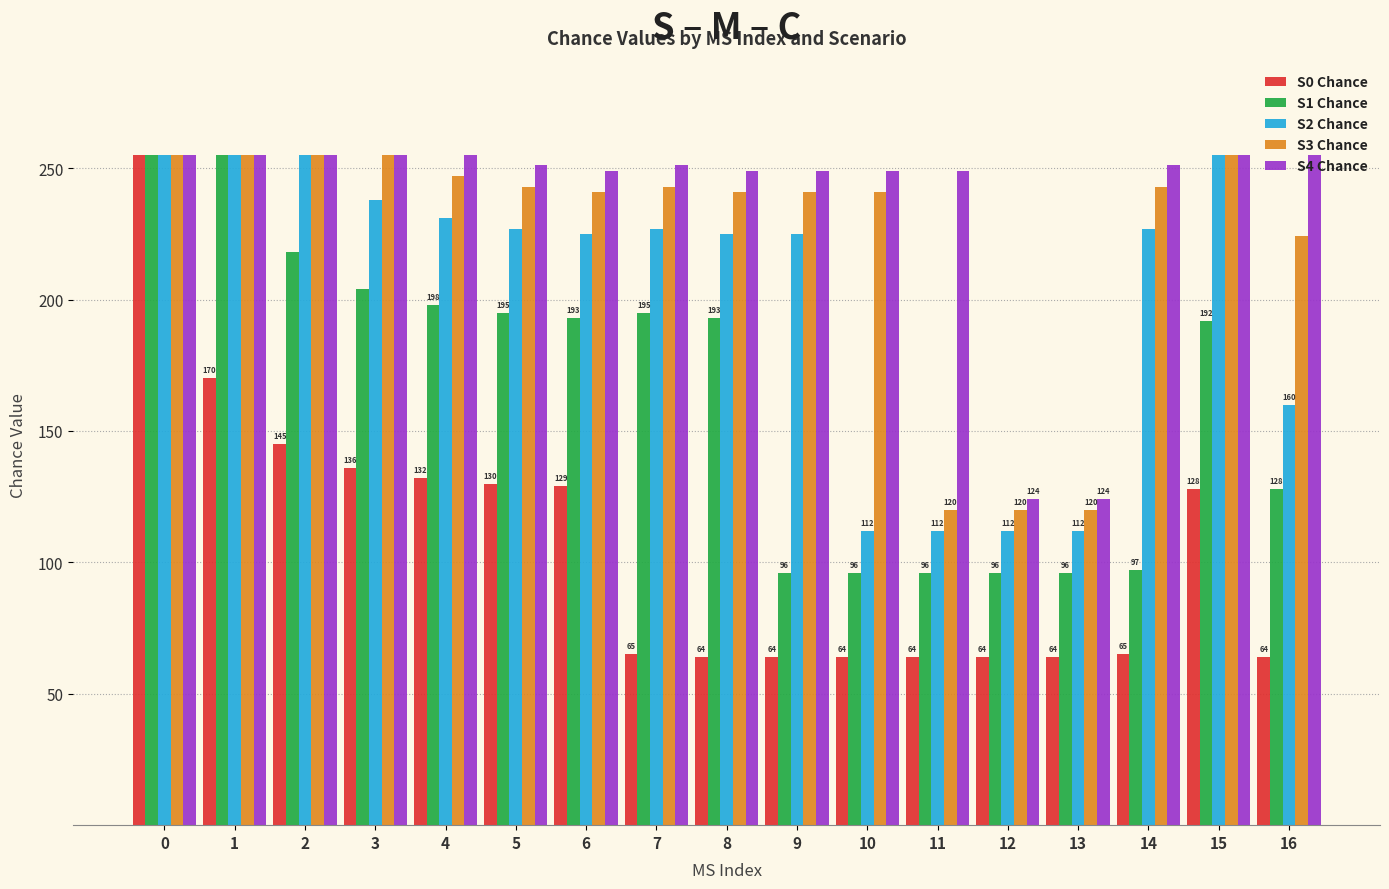

What is the sum of the S1 Chance values at 6 and 15?

385